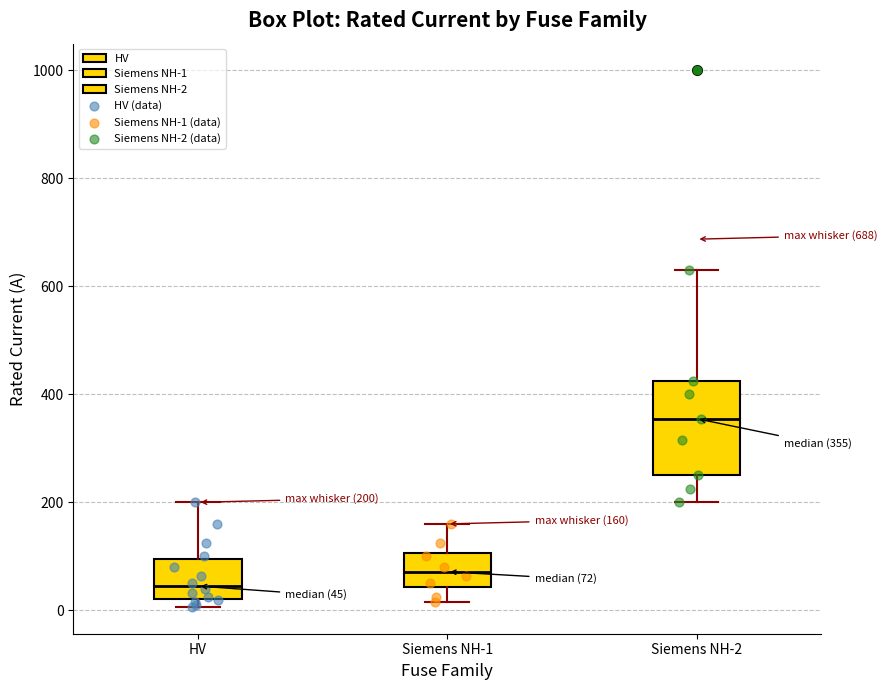

Which box is the tallest, from its lower edge to its upper edge?

Siemens NH-2